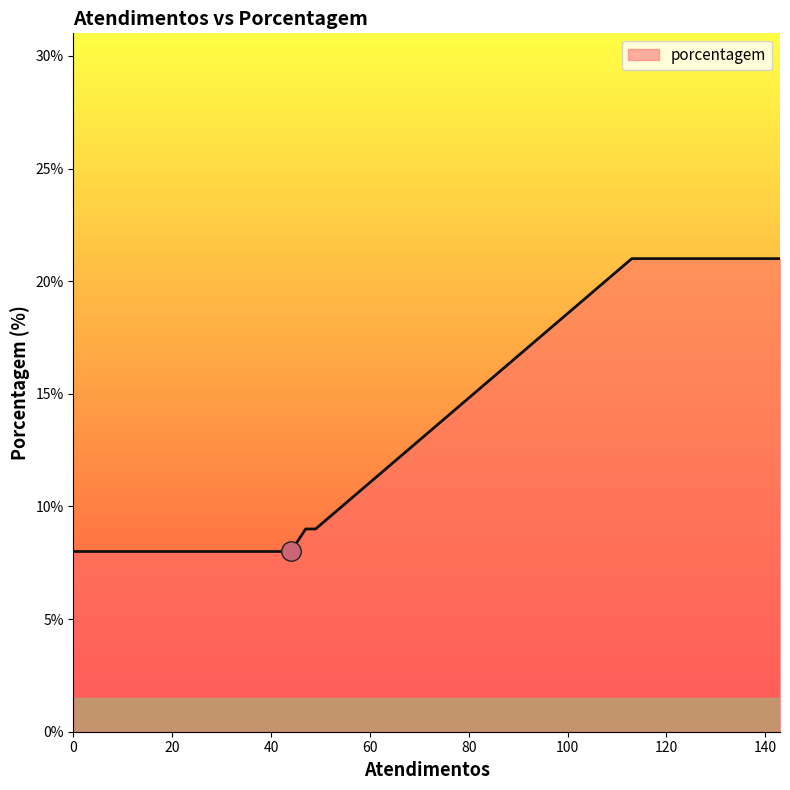

How many lines are shown in the chart?

1